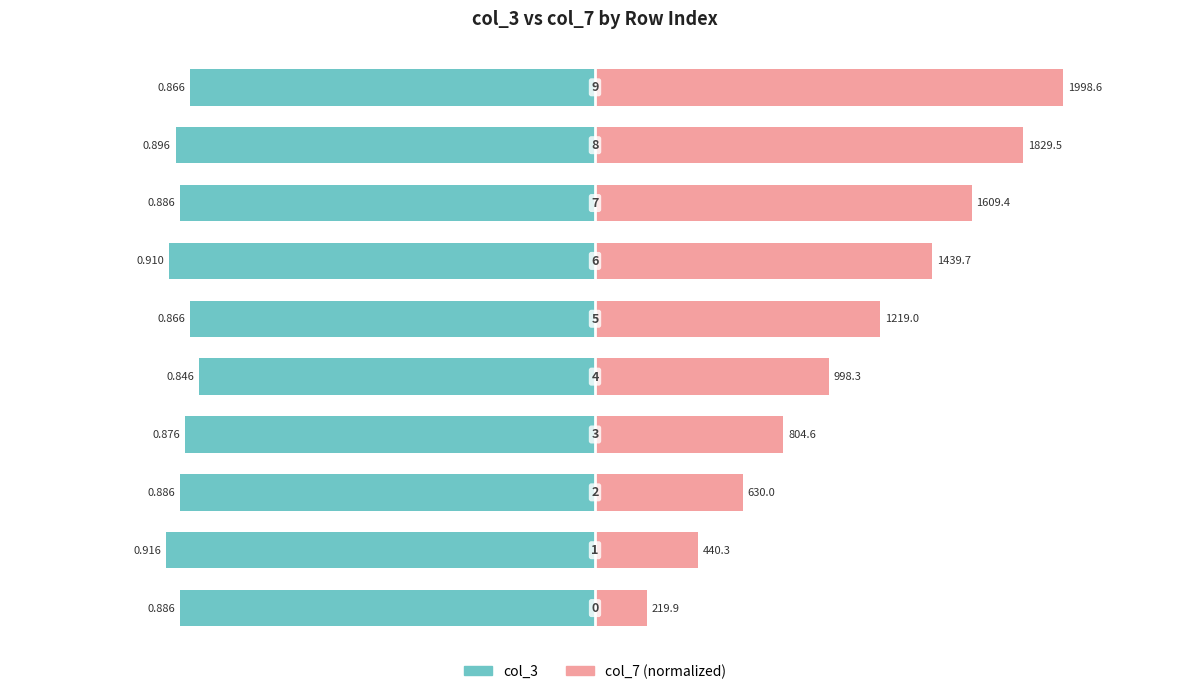

Are the bars grouped side by side (vs. stacked)?

Yes